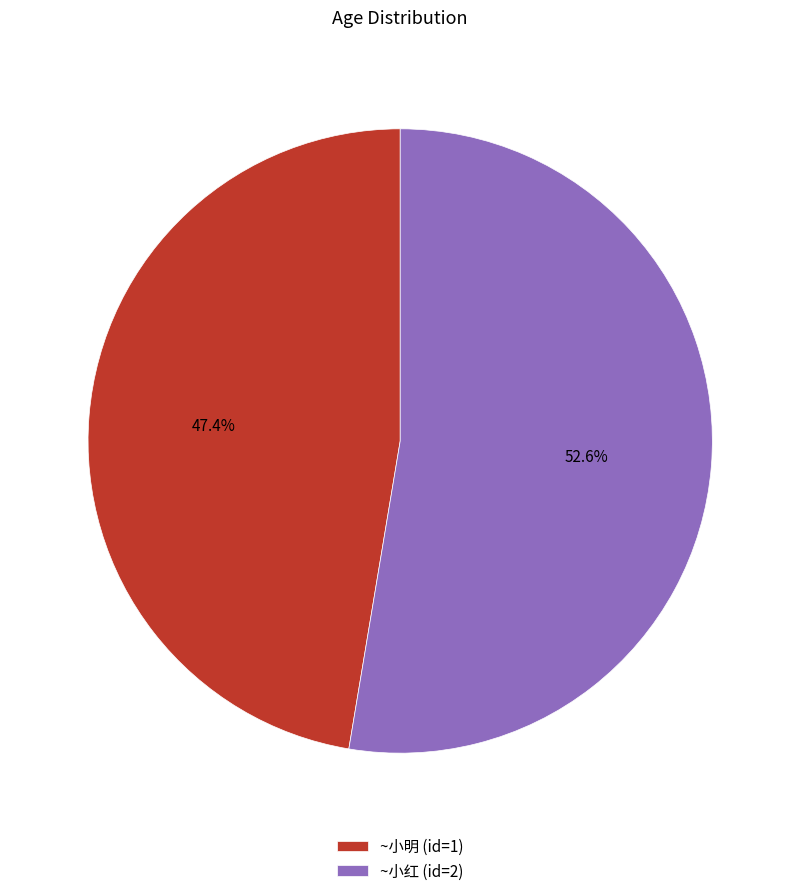

Which slice represents more than half of the pie?

~小红 (id=2)